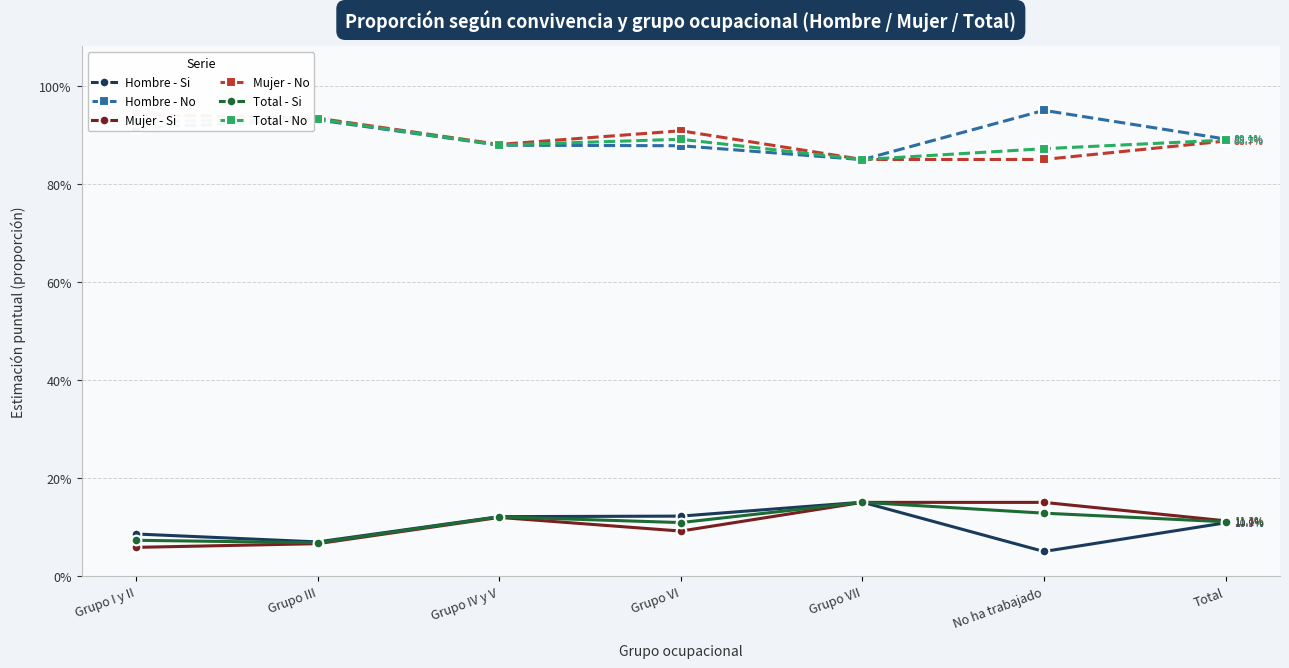

Which has a higher value, Grupo VI or No ha trabajado?

Grupo VI